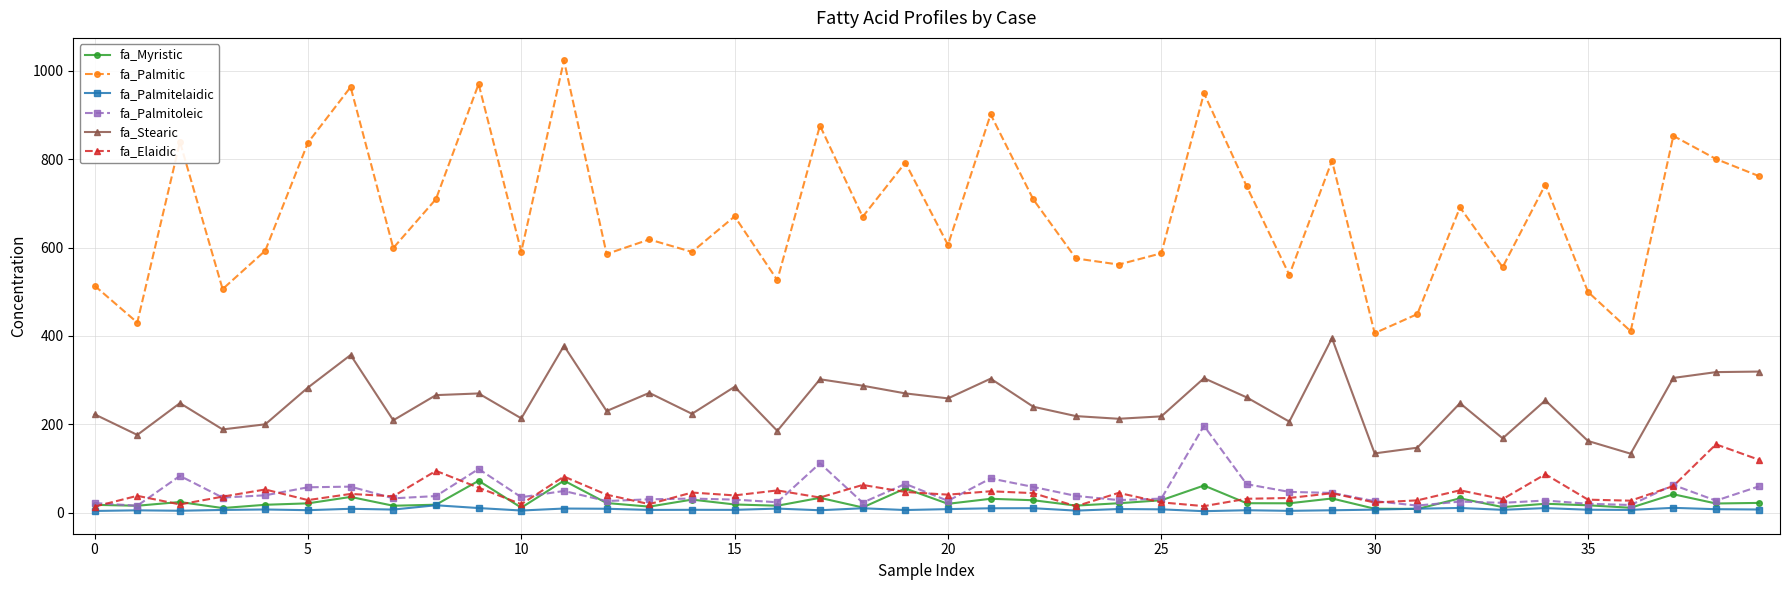

True or false: fa_Palmitoleic and fa_Stearic intersect in this chart.

False